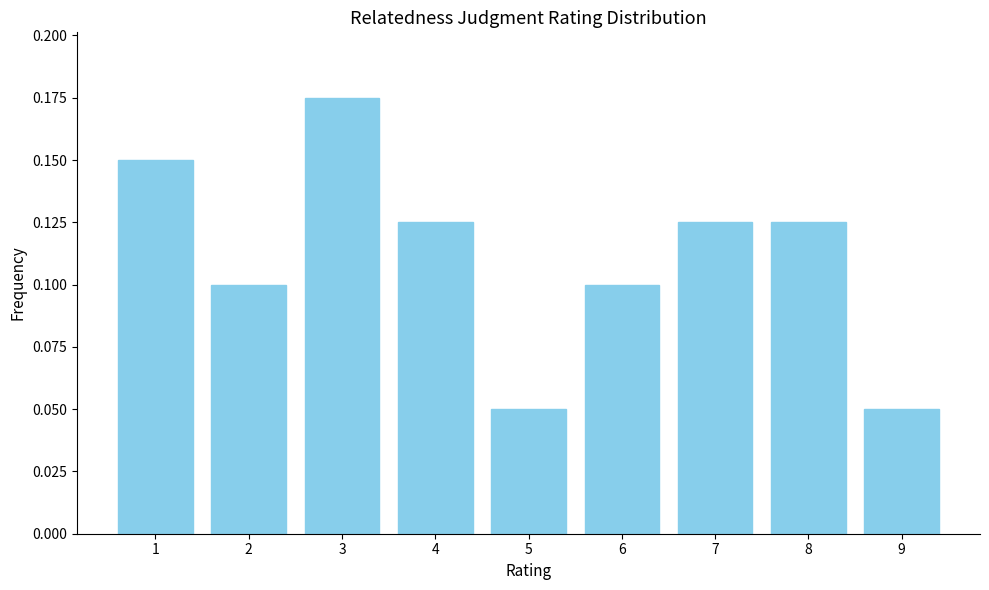

What is the sum of all values?

1.0